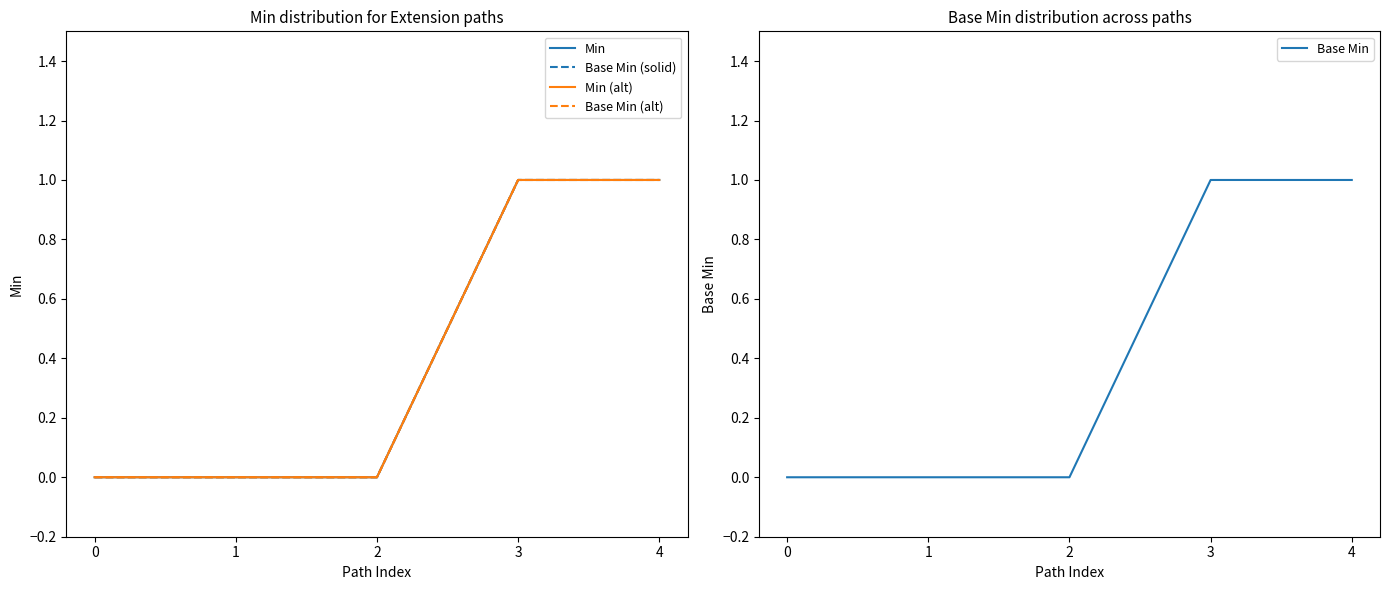

Rank the series by their maximum value, from highest to lowest.

Min, Base Min (solid), Min (alt), Base Min (alt), Base Min